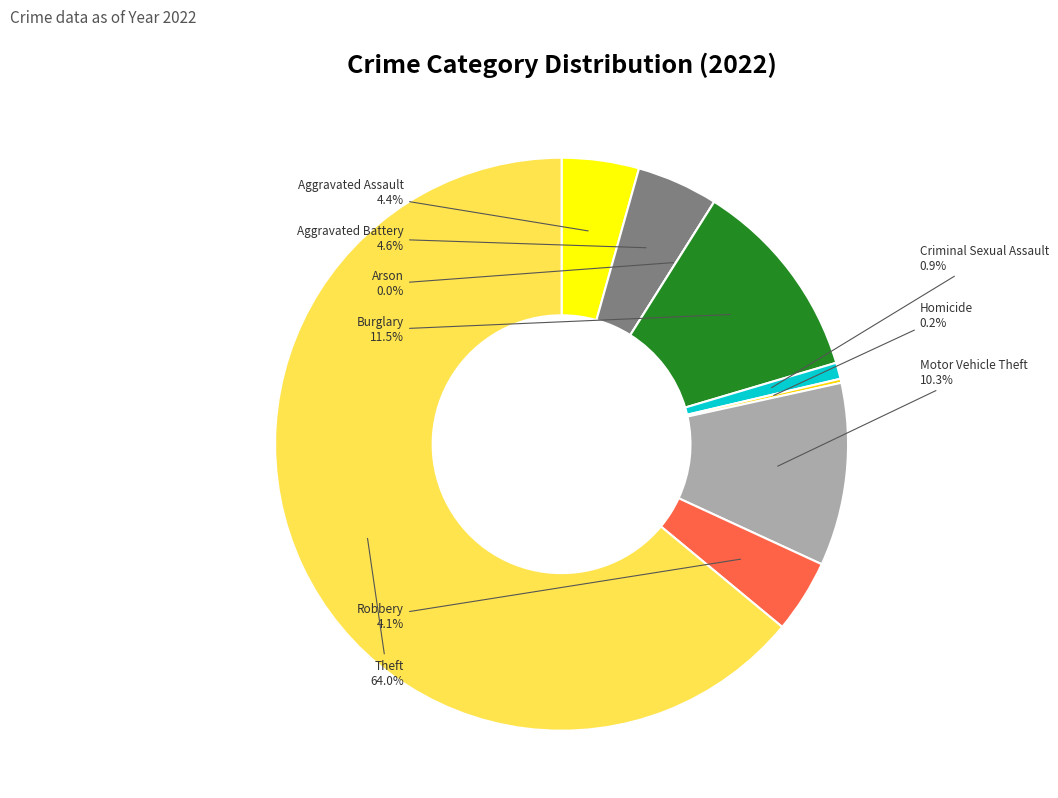

Which has a higher value, Arson or Theft?

Theft